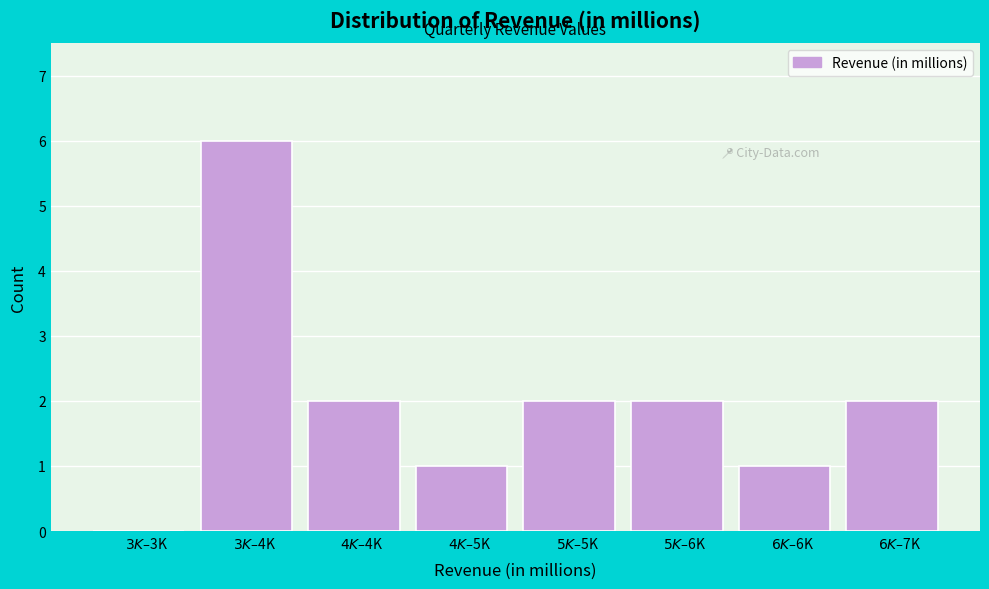

What is the sum of all values?

16